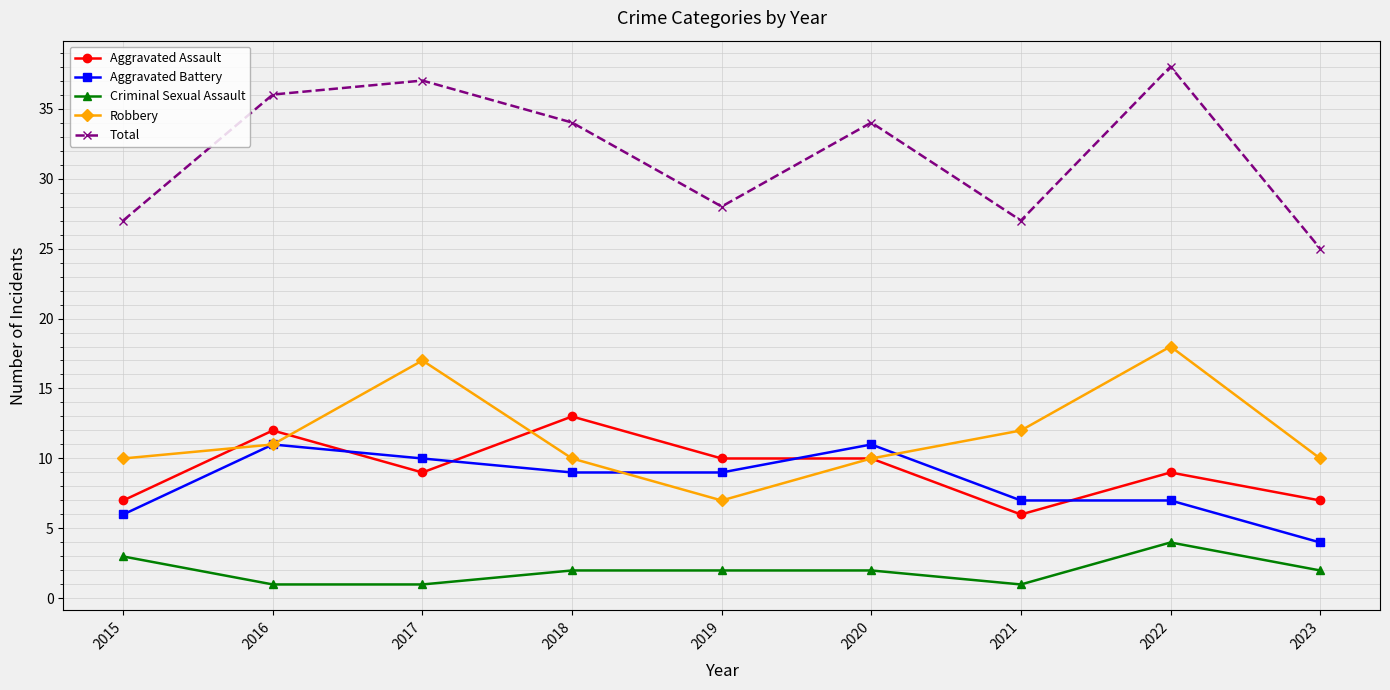

What is the minimum value shown in the chart?

1